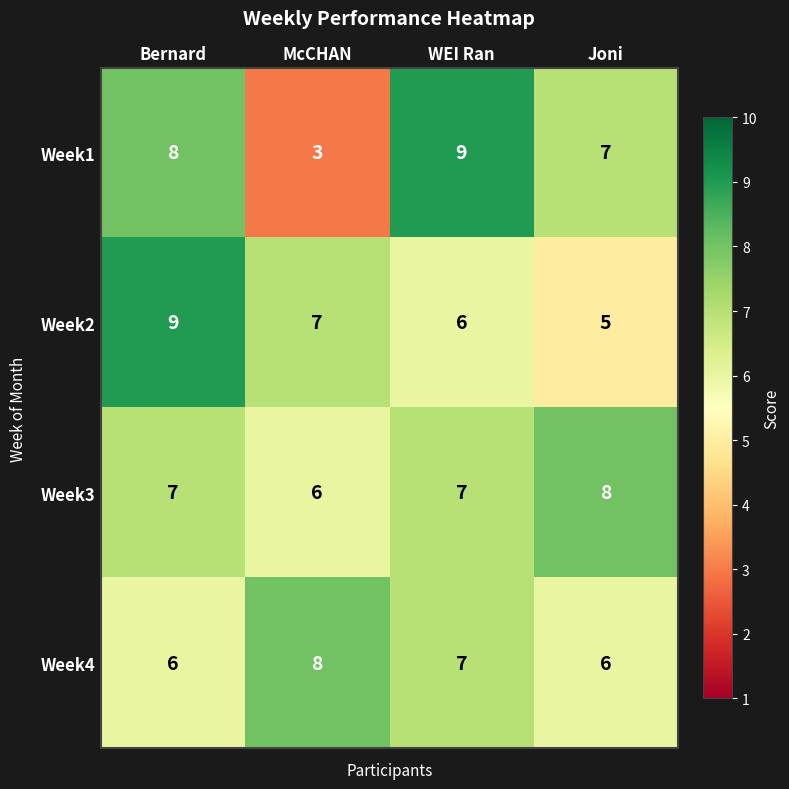

Reading left to right, transcribe all the data shown in this chart.

Week1: 8	3	9	7
Week2: 9	7	6	5
Week3: 7	6	7	8
Week4: 6	8	7	6